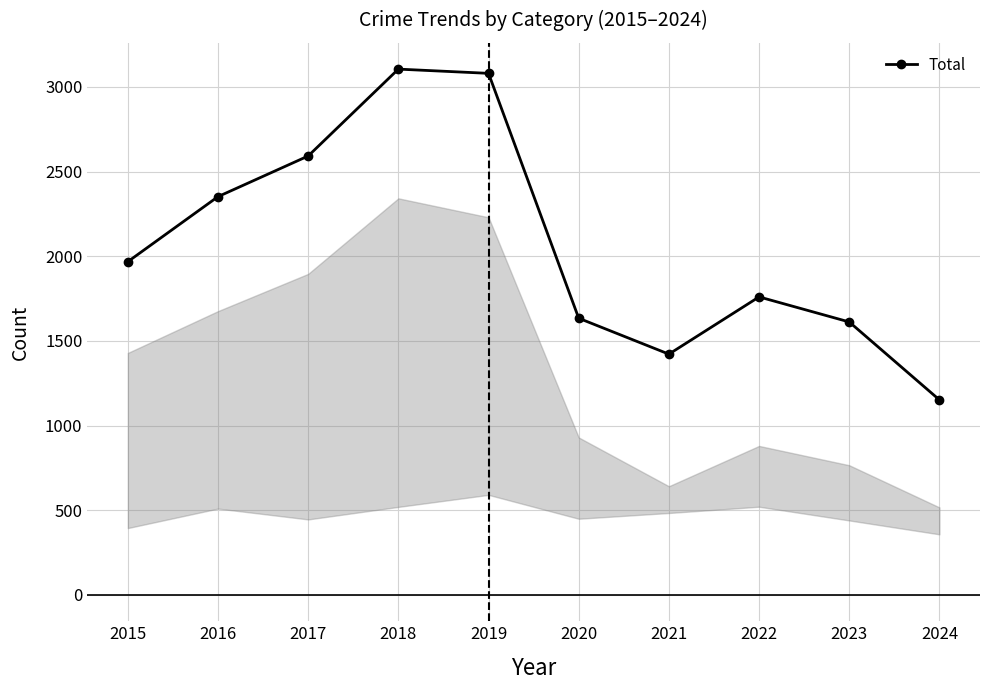

Is it true that Theft equals 308 at 2021?

False